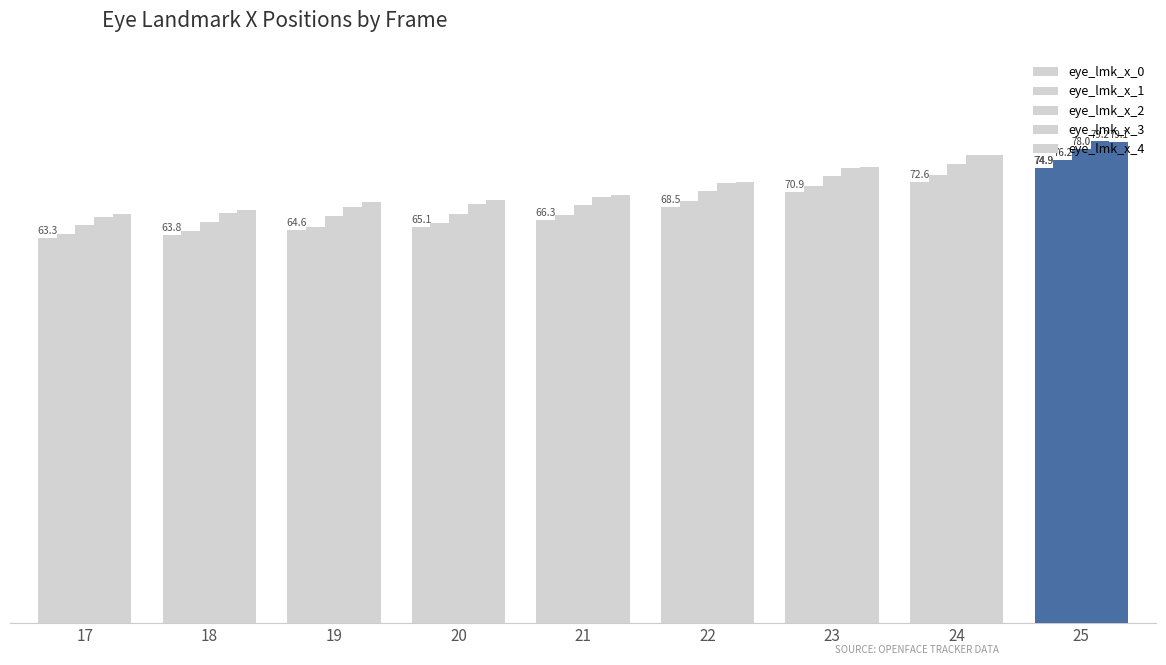

Does the chart contain stacked bars?

No